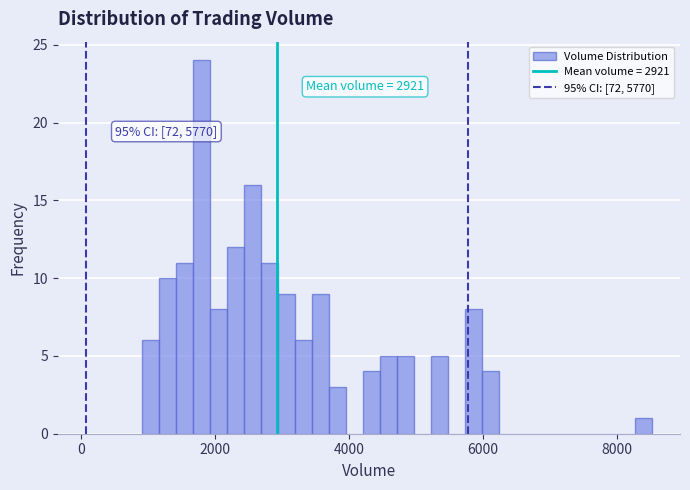

Read against the x-axis, roughly where is the centre of the tallest bar?

1800